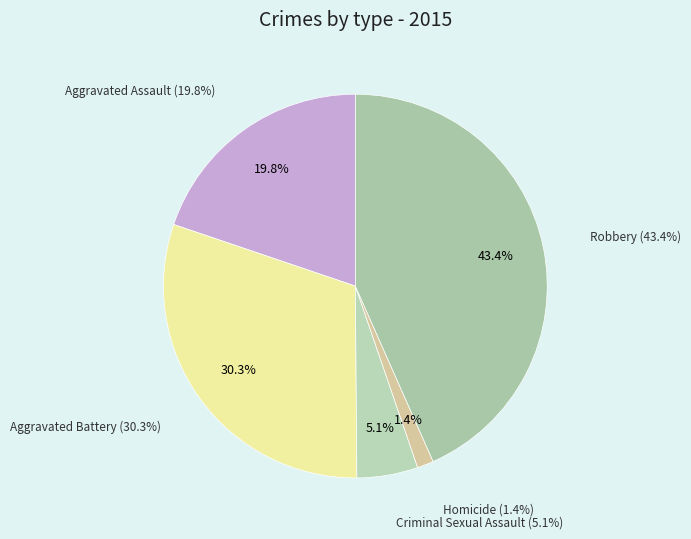

The Homicide slice represents 1% of the pie. True or false?

True